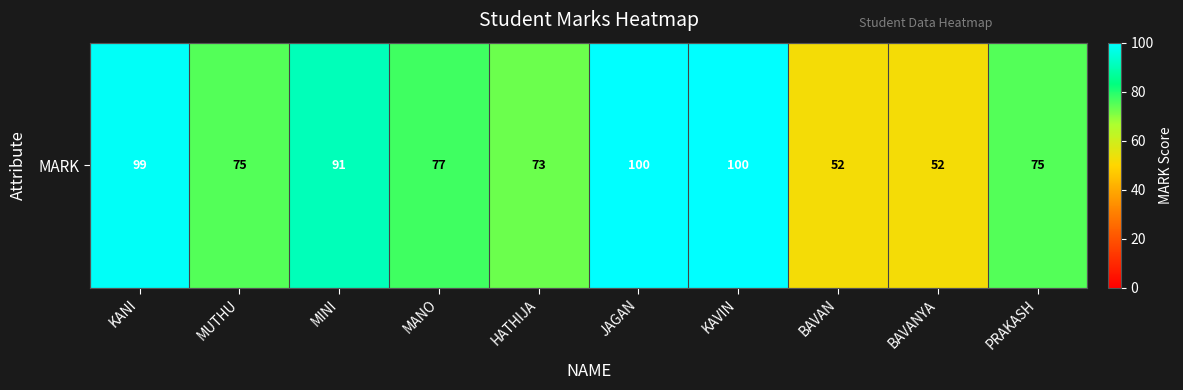

The chart shows a value of 100 at KAVIN. True or false?

True